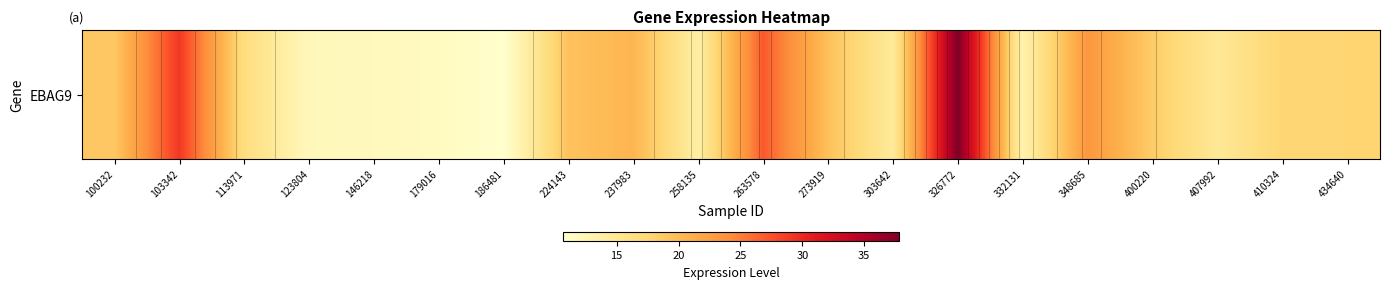

The chart shows a value of 29.6 at 400220. True or false?

False